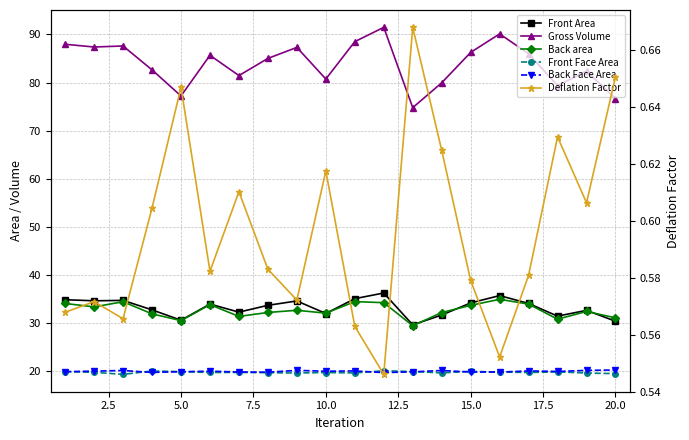

Is it true that Front Face Area equals 29.6 at 5.0?

False